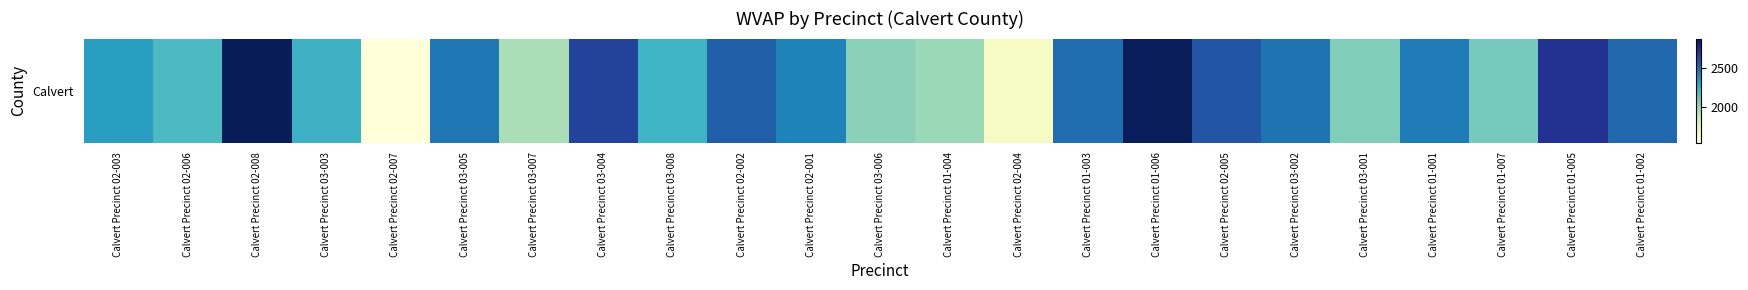

How many data points are less than 2414?

11